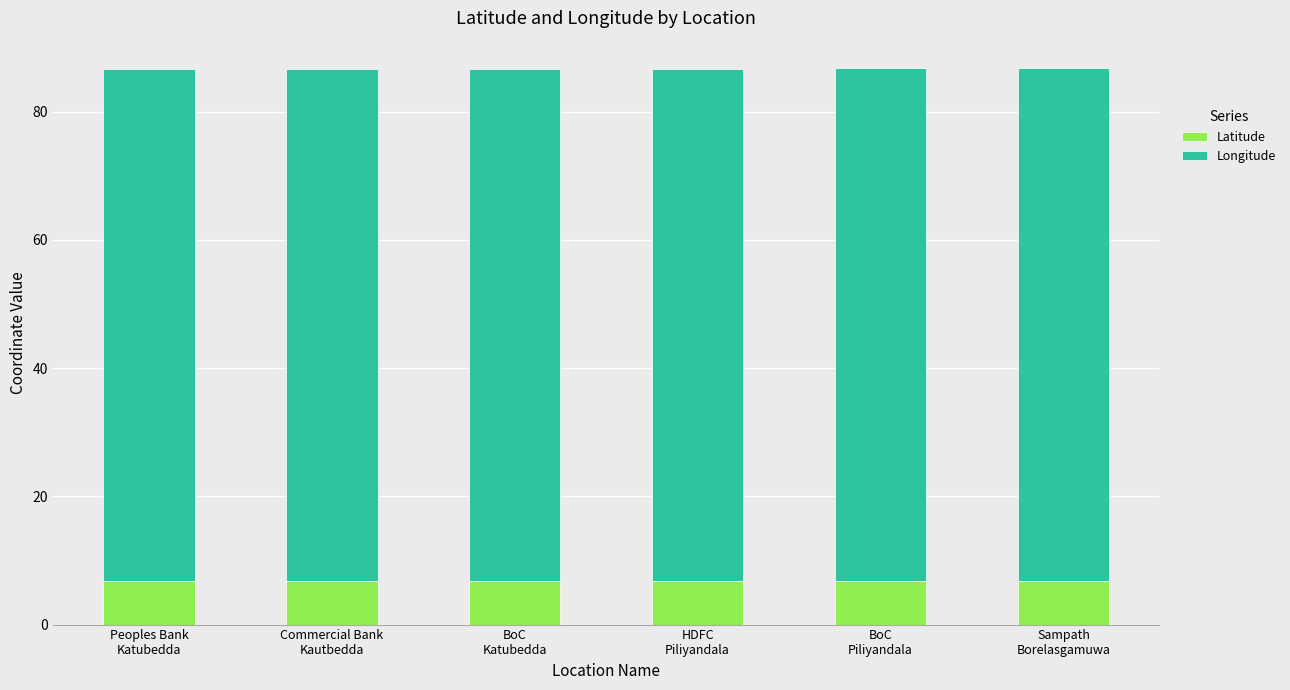

Reading right to left, list the values for the Latitude series.

6.8	6.8	6.8	6.8	6.8	6.8